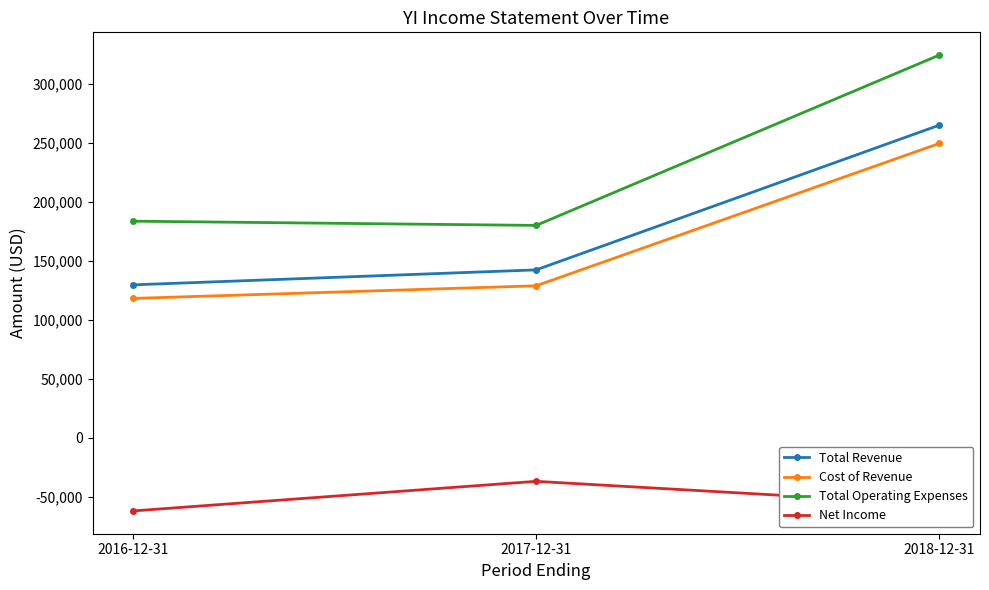

How many lines are shown in the chart?

4